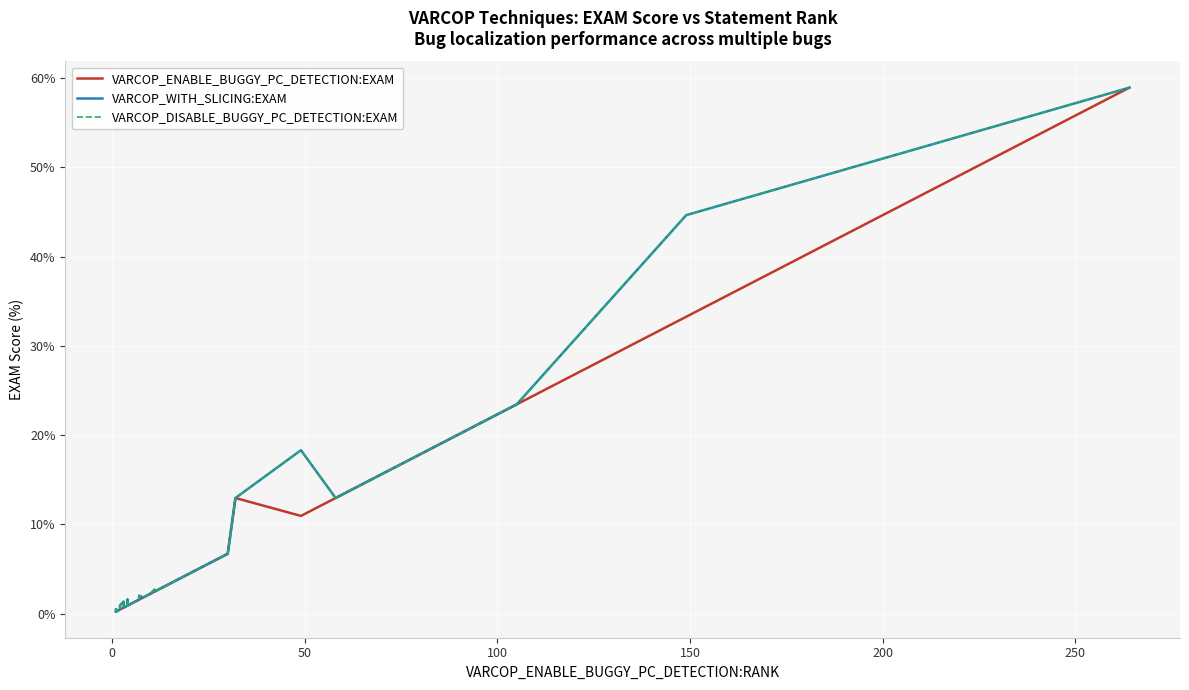

True or false: VARCOP_DISABLE_BUGGY_PC_DETECTION:EXAM has a value of 0.5 at 20.

False